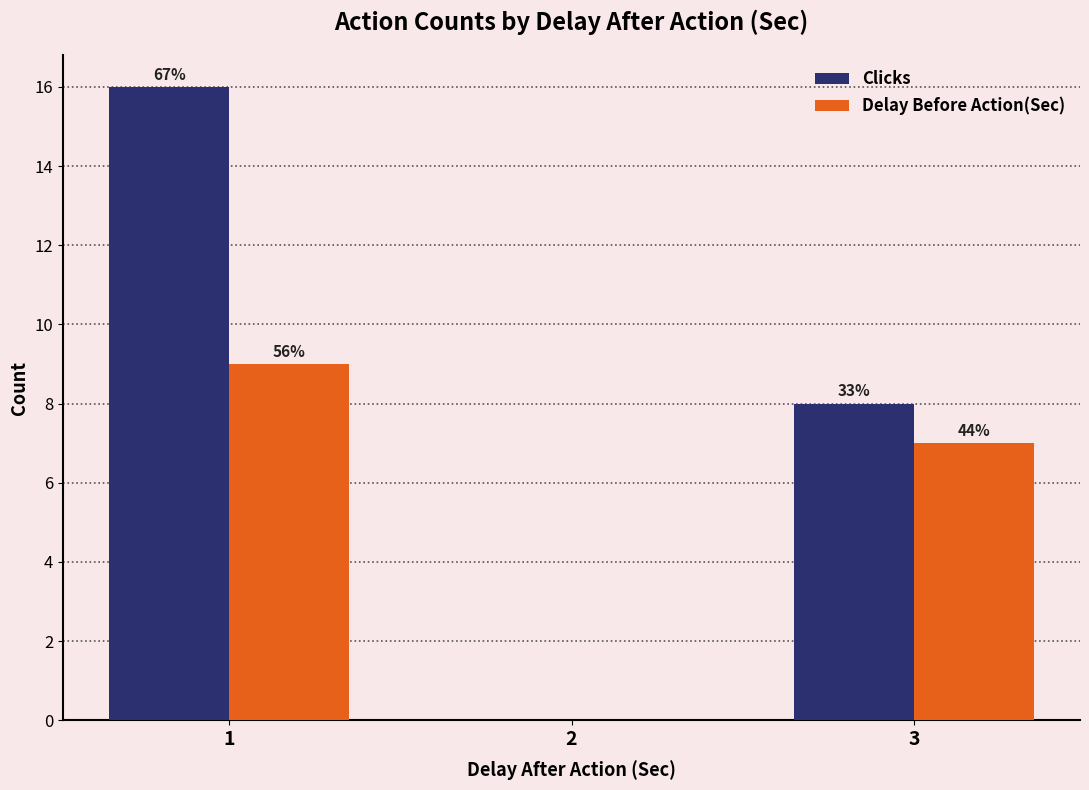

At which category does the chart reach its minimum across all series?

2